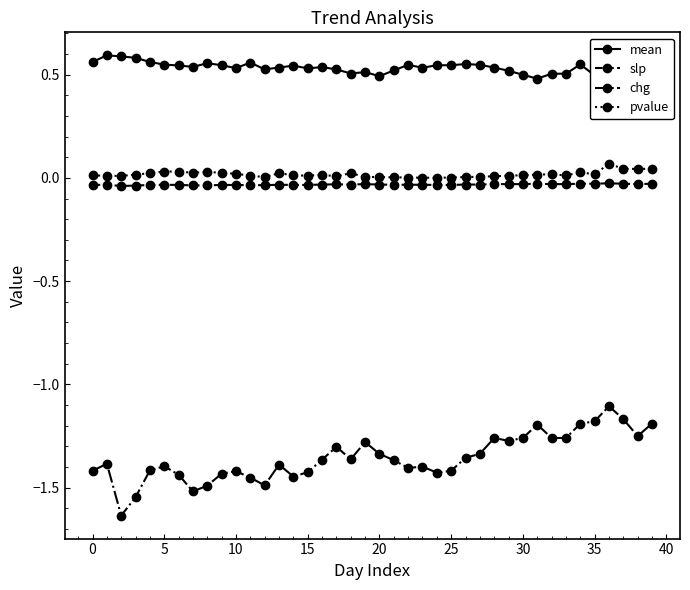

Does the chart have visible grid lines?

No